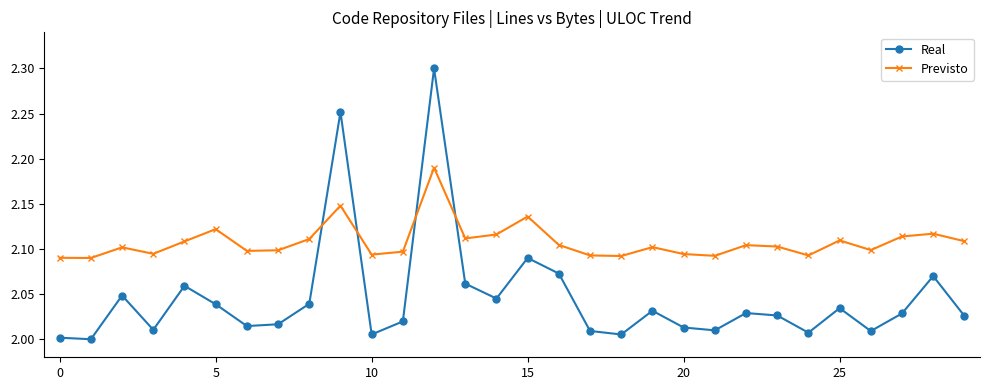

Which series has the largest total across all categories?

Previsto